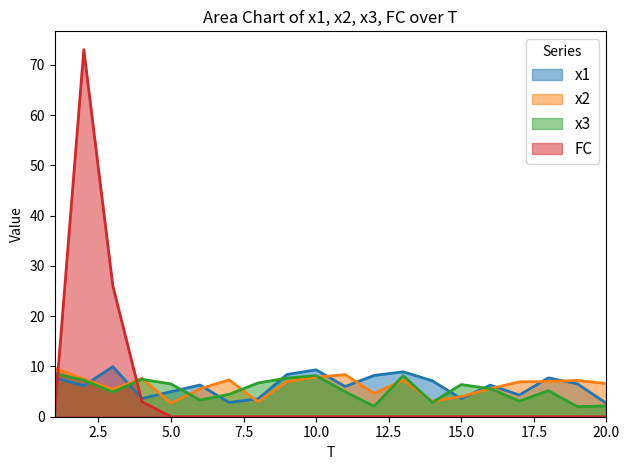

Does the chart have visible grid lines?

No